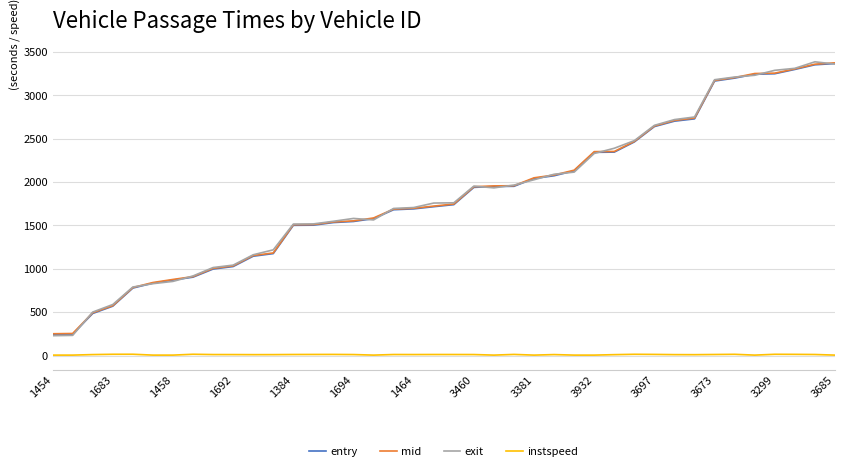

True or false: exit and instspeed intersect in this chart.

False